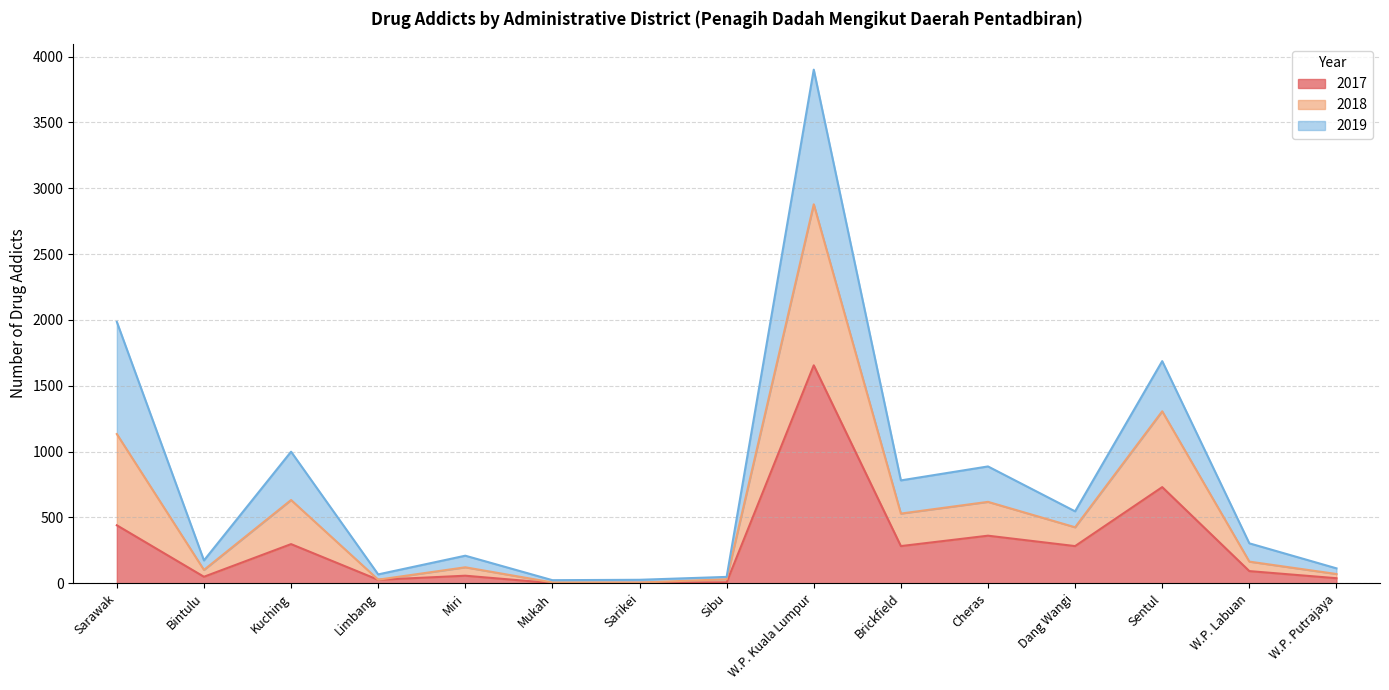

Does the chart have visible grid lines?

Yes